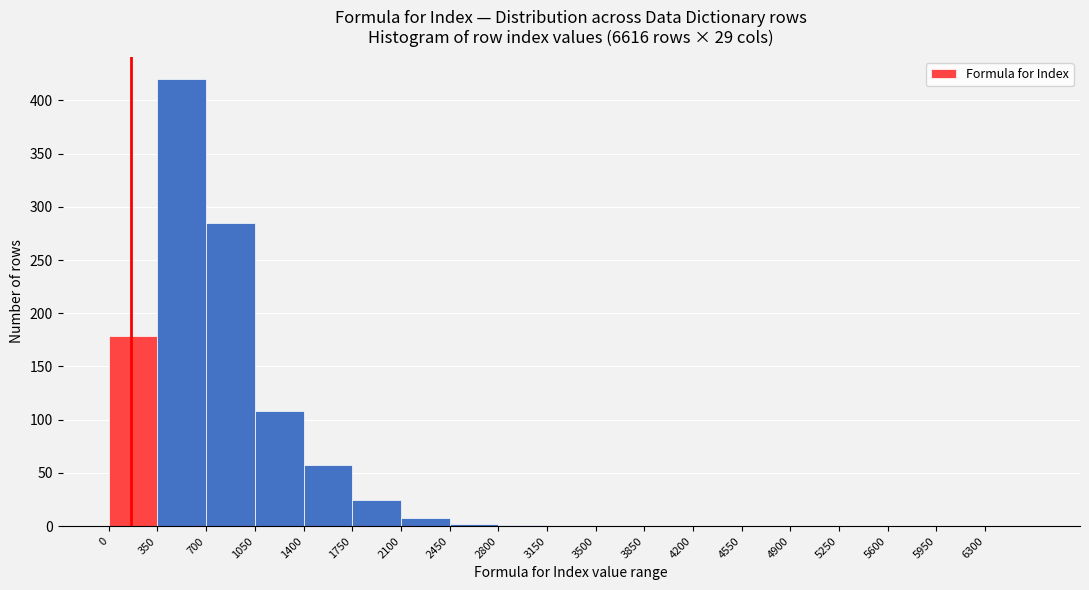

Reading left to right, list every bar in this chart as the range it spans on the x-axis followed by its height. The values are not printed on the chart, so give them approximately, as read against the axis.

0 to 350: 180
350 to 700: 420
700 to 1050: 285
1050 to 1400: 110
1400 to 1750: 55
1750 to 2100: 25
2100 to 2450: 10
2450 to 2800: under 5
2800 to 3150: under 5
3150 to 3500: 0
3500 to 3850: 0
3850 to 4200: 0
4200 to 4550: 0
4550 to 4900: 0
4900 to 5250: 0
5250 to 5600: 0
5600 to 5950: 0
5950 to 6300: 0
6300 to 6650: 0